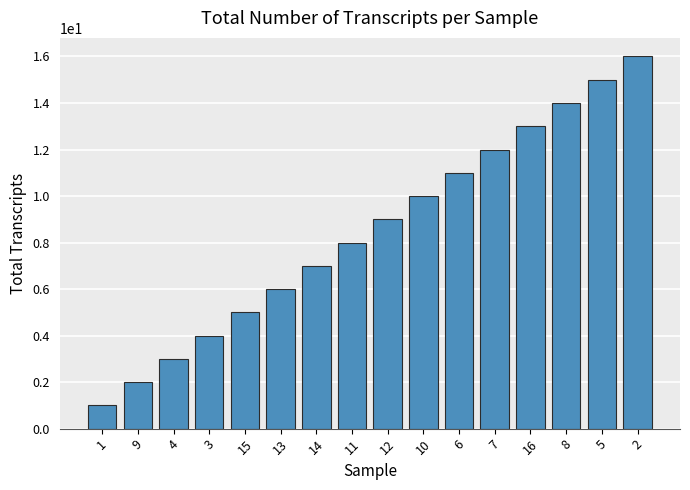

The chart shows a value of 14 at 8. True or false?

True